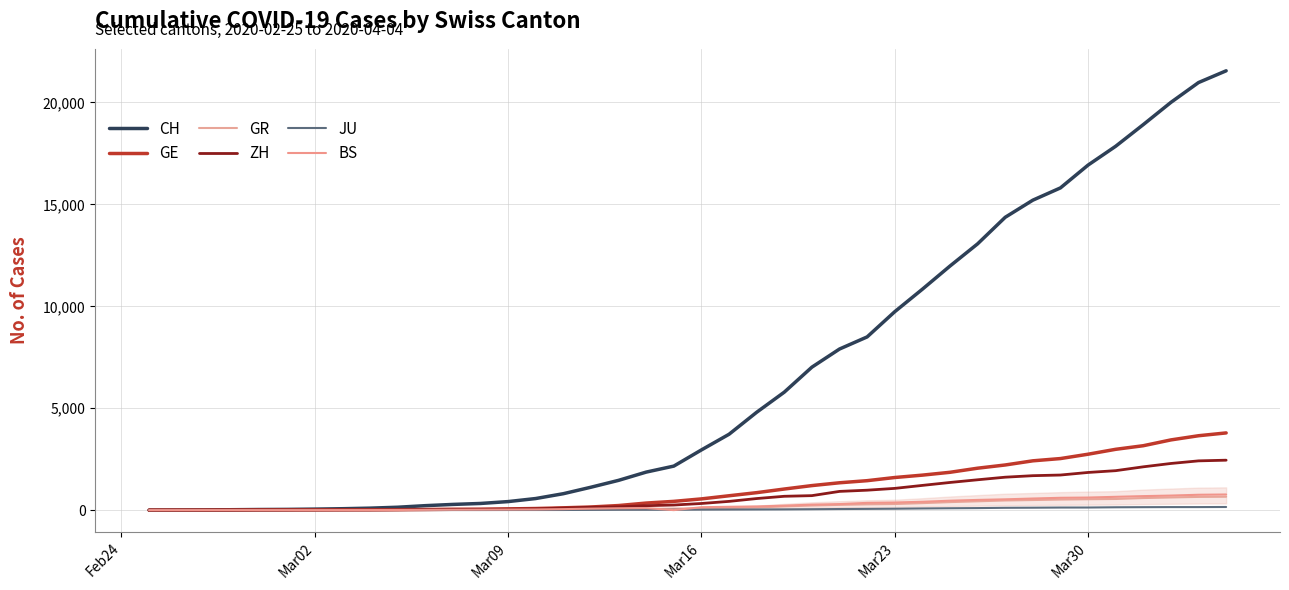

Which series has the largest total across all categories?

CH